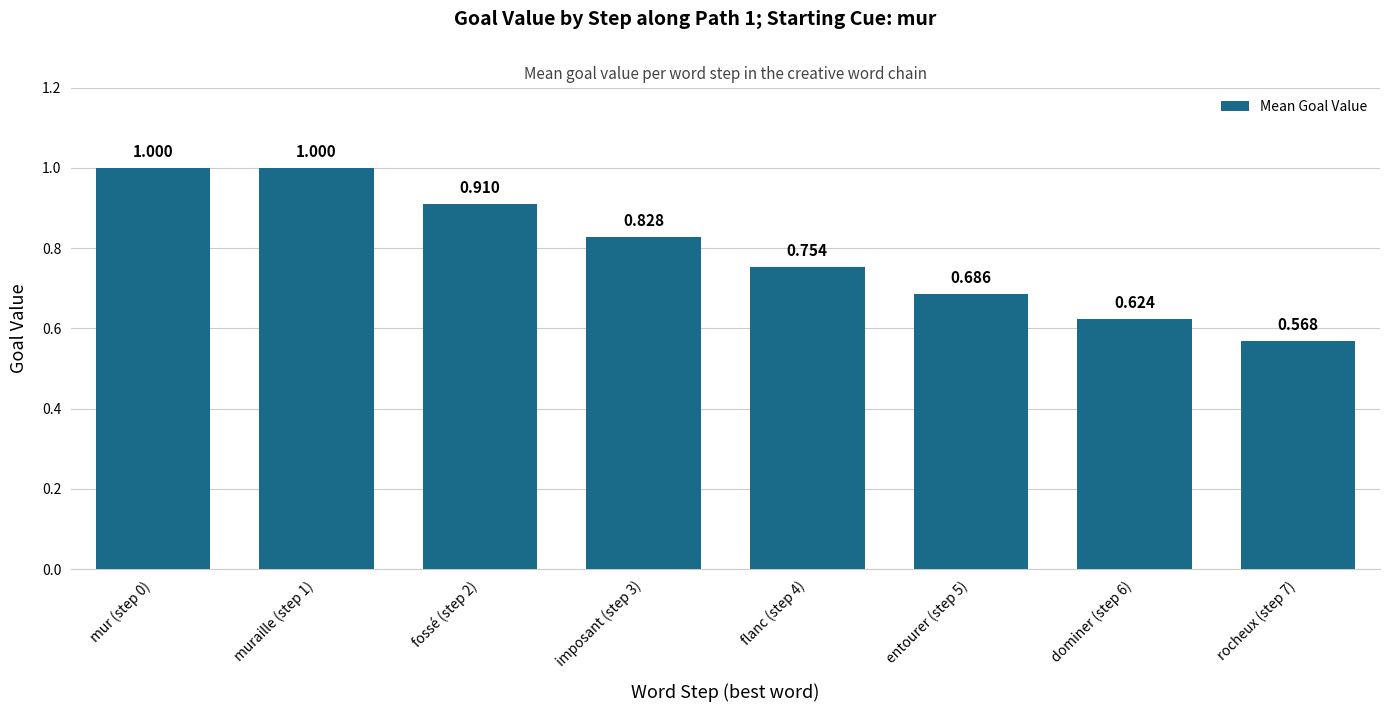

How many bars are there in total?

8